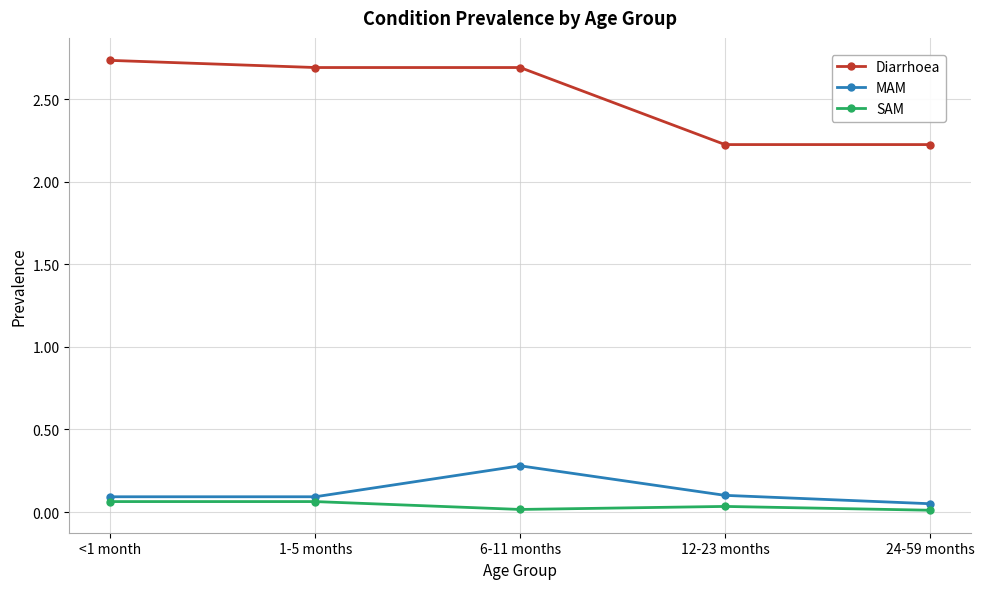

At which label is MAM closest to 0?

24-59 months